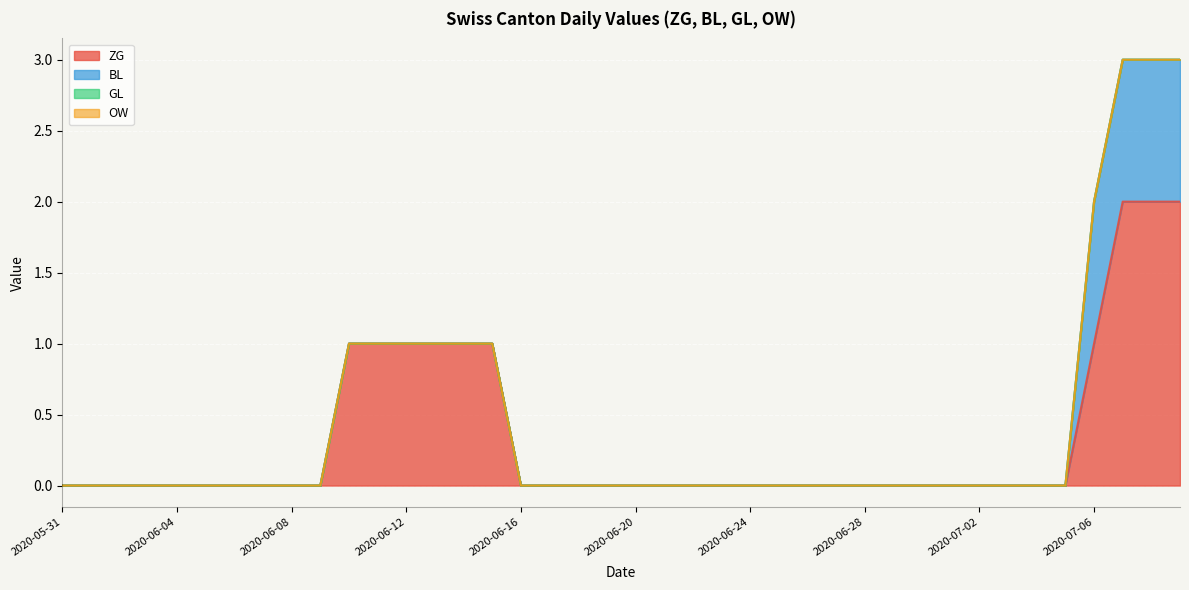

What is the label of the 20th point from the left?

2020-06-19